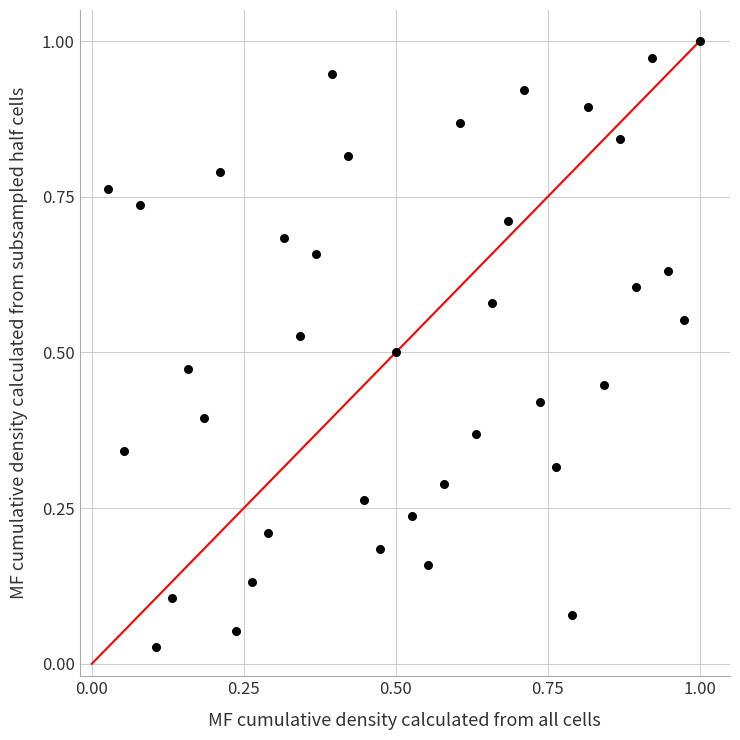

Count the number of points in this scatter plot.

38